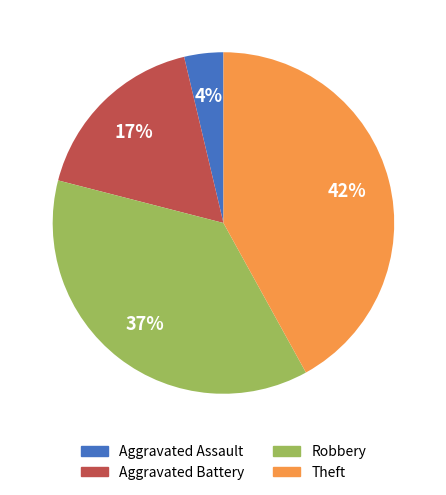

Which has a higher value, Theft or Robbery?

Theft